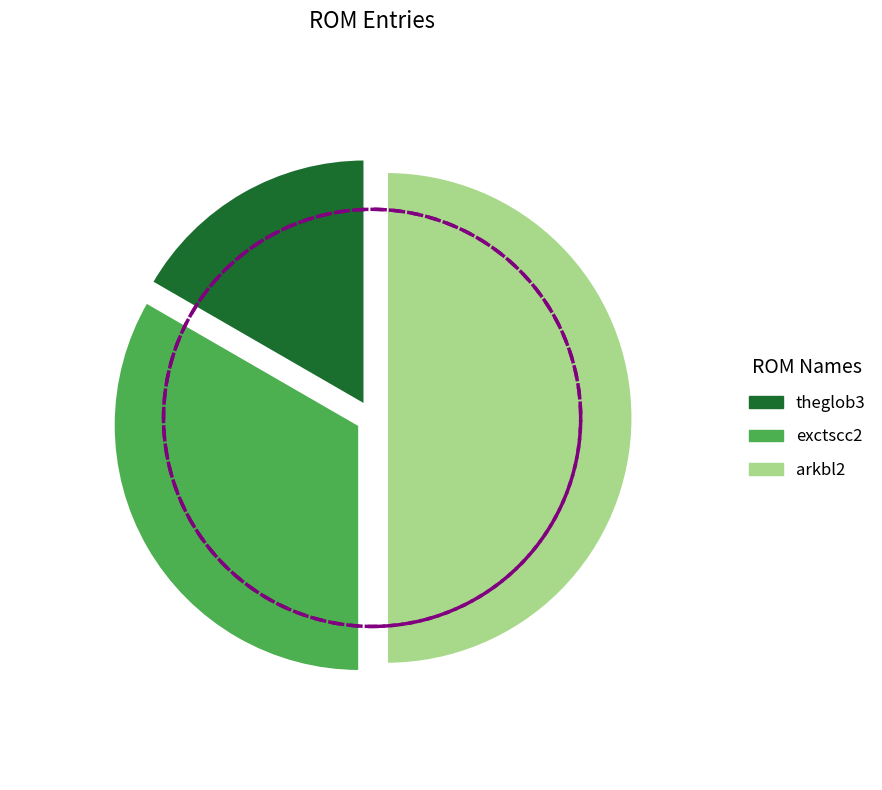

Does any single category account for the majority?

No